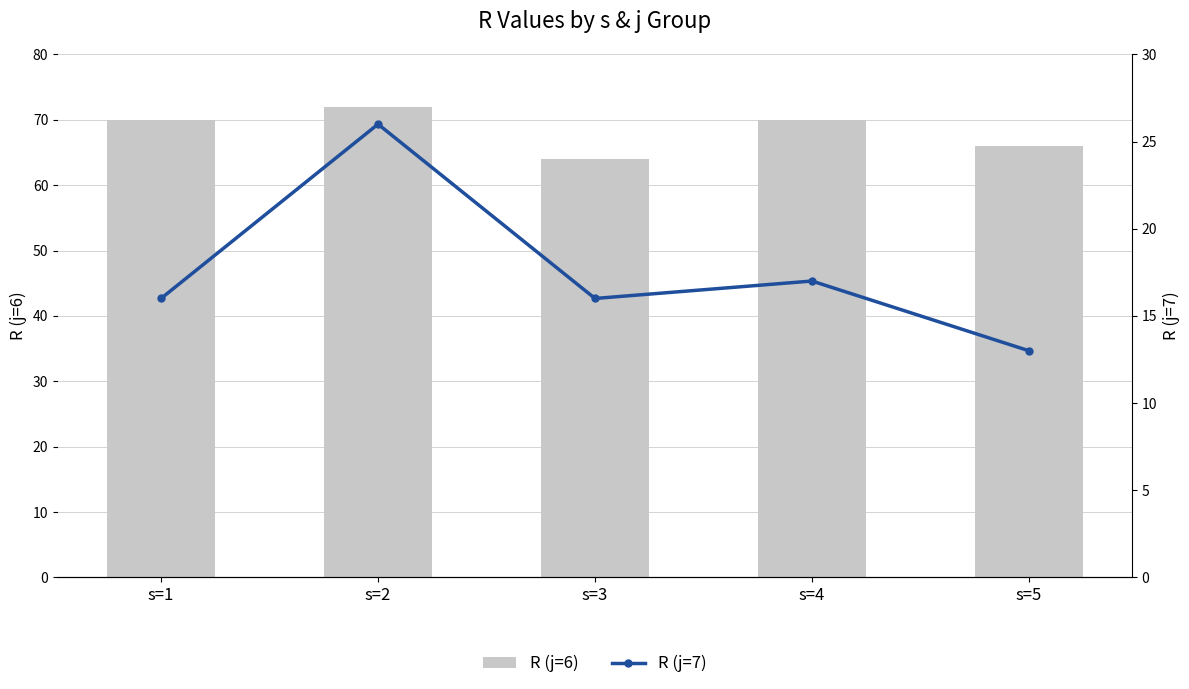

What is the difference between the maximum and minimum values in the R (j=7) series?

13